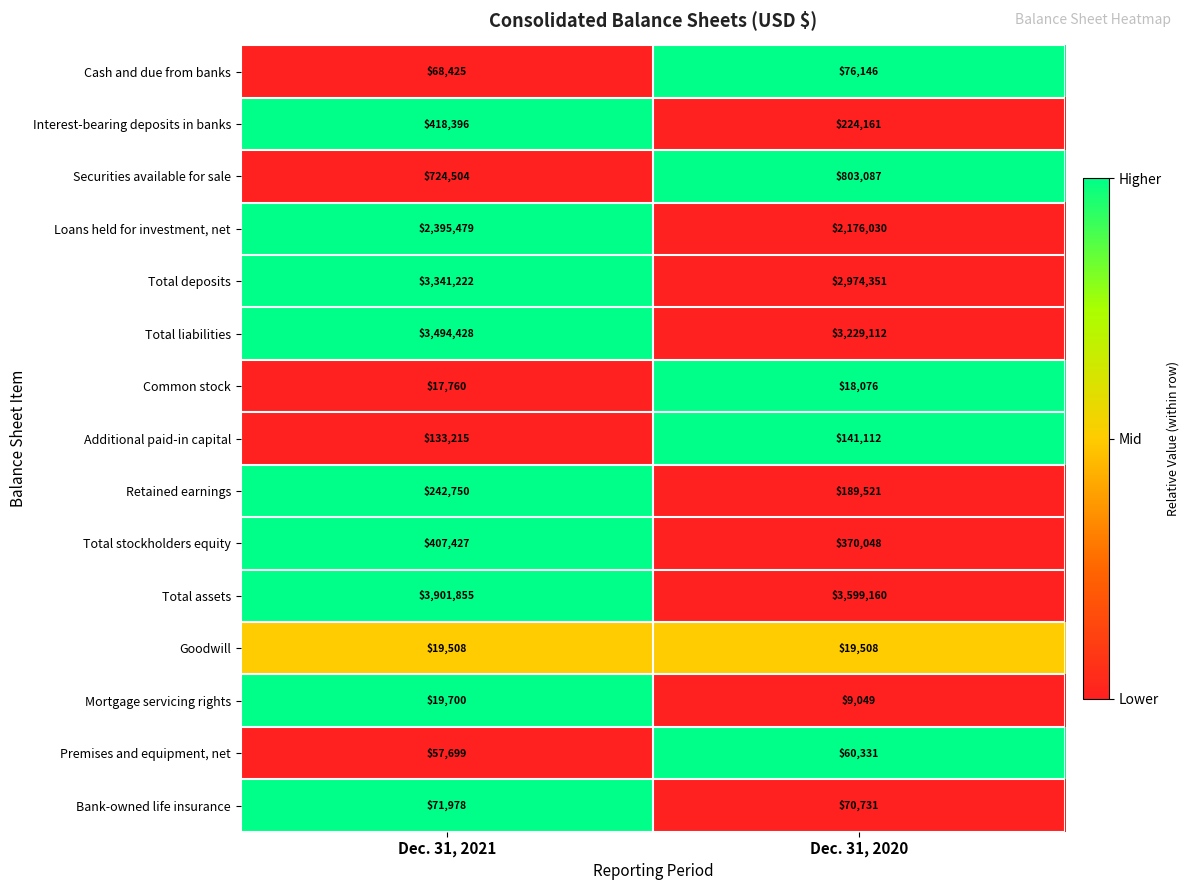

Reading right to left, what are all the values shown in this chart?

Cash and due from banks: Dec. 31, 2020=76146	Dec. 31, 2021=68425
Interest-bearing deposits in banks: Dec. 31, 2020=224161	Dec. 31, 2021=418396
Securities available for sale: Dec. 31, 2020=803087	Dec. 31, 2021=724504
Loans held for investment, net: Dec. 31, 2020=2176030	Dec. 31, 2021=2395479
Total deposits: Dec. 31, 2020=2974351	Dec. 31, 2021=3341222
Total liabilities: Dec. 31, 2020=3229112	Dec. 31, 2021=3494428
Common stock: Dec. 31, 2020=18076	Dec. 31, 2021=17760
Additional paid-in capital: Dec. 31, 2020=141112	Dec. 31, 2021=133215
Retained earnings: Dec. 31, 2020=189521	Dec. 31, 2021=242750
Total stockholders equity: Dec. 31, 2020=370048	Dec. 31, 2021=407427
Total assets: Dec. 31, 2020=3599160	Dec. 31, 2021=3901855
Goodwill: Dec. 31, 2020=19508	Dec. 31, 2021=19508
Mortgage servicing rights: Dec. 31, 2020=9049	Dec. 31, 2021=19700
Premises and equipment, net: Dec. 31, 2020=60331	Dec. 31, 2021=57699
Bank-owned life insurance: Dec. 31, 2020=70731	Dec. 31, 2021=71978